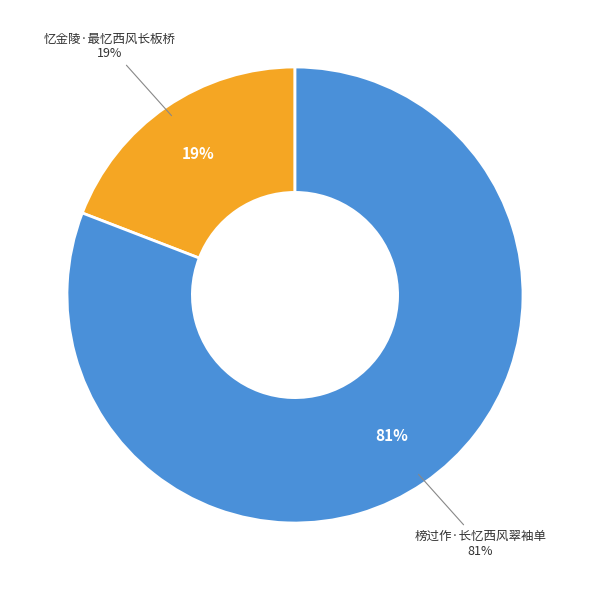

Combined, what portion of the pie is 榜过作·长忆西风翠袖单 and 忆金陵·最忆西风长板桥?

100.0%